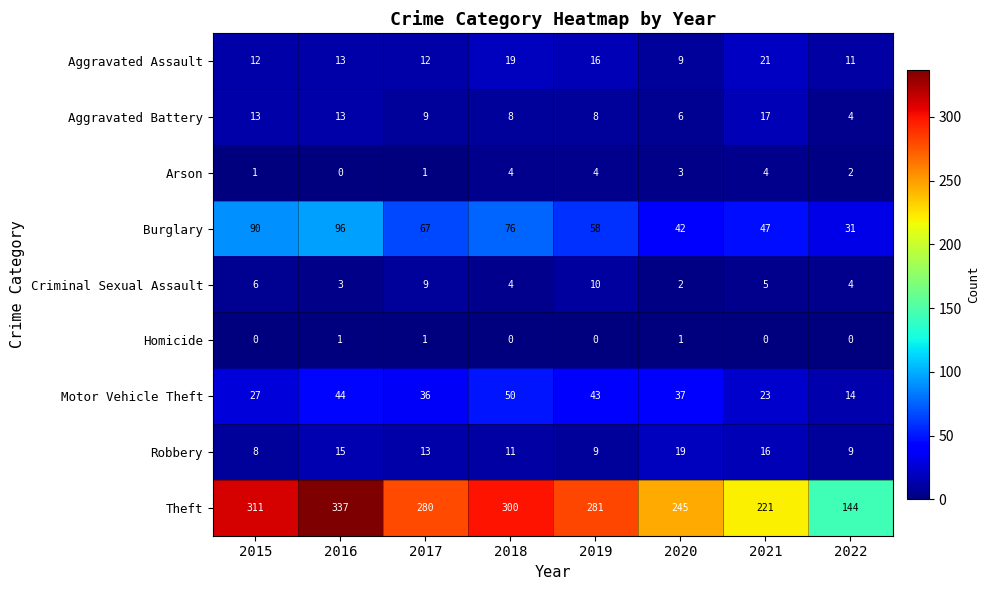

Count the Criminal Sexual Assault values in the range 4 to 9.

5